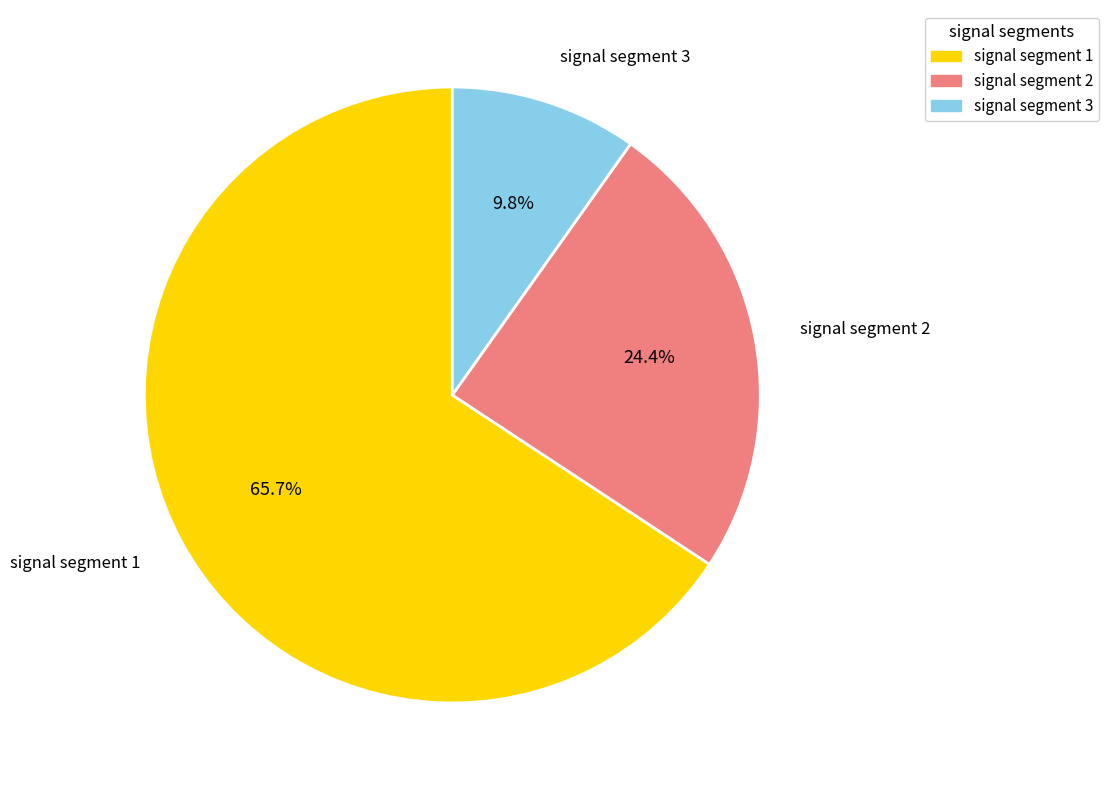

Does any single category account for the majority?

Yes